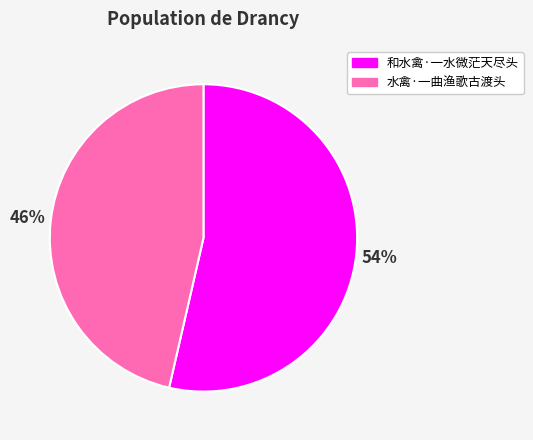

Combined, do 水禽·一曲渔歌古渡头 and 和水禽·一水微茫天尽头 account for over 50%?

Yes